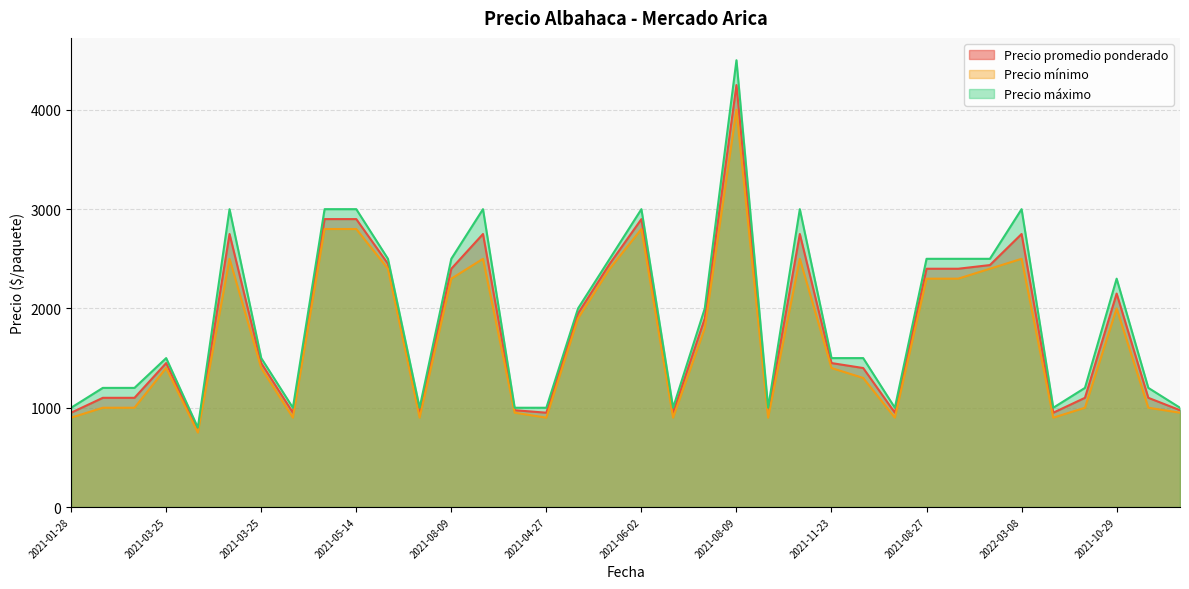

At which category does the chart reach its peak across all series?

2021-08-09